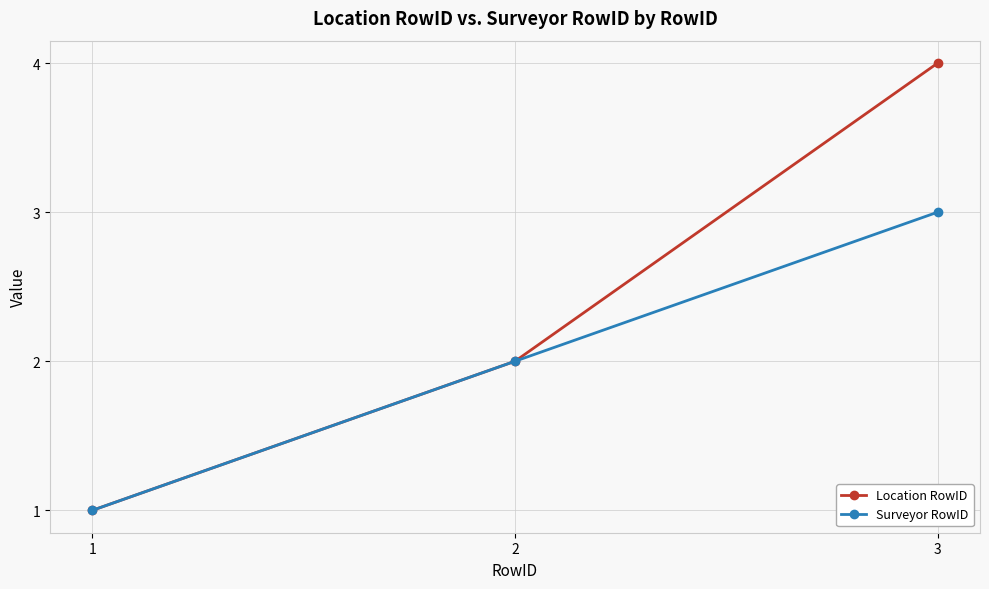

Is the value of Location RowID at 2 greater than the value of Surveyor RowID at 3?

No